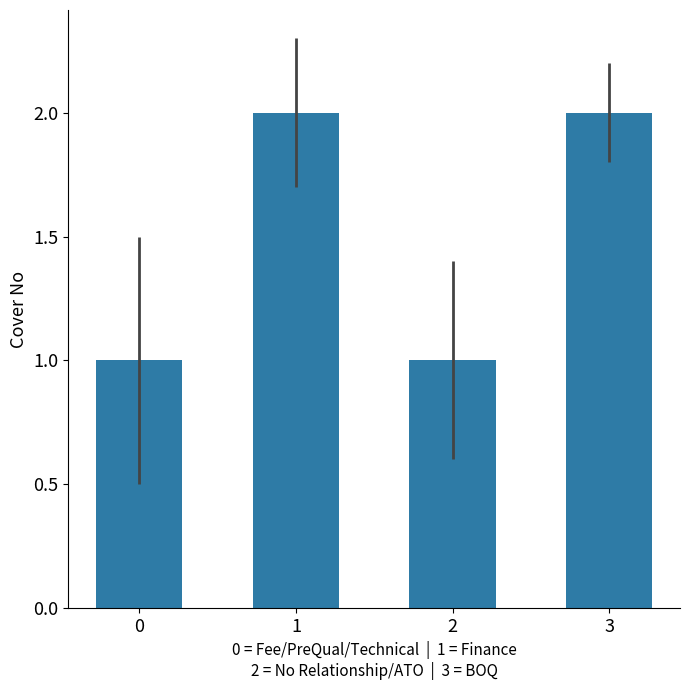

What is the sum of all values?

6